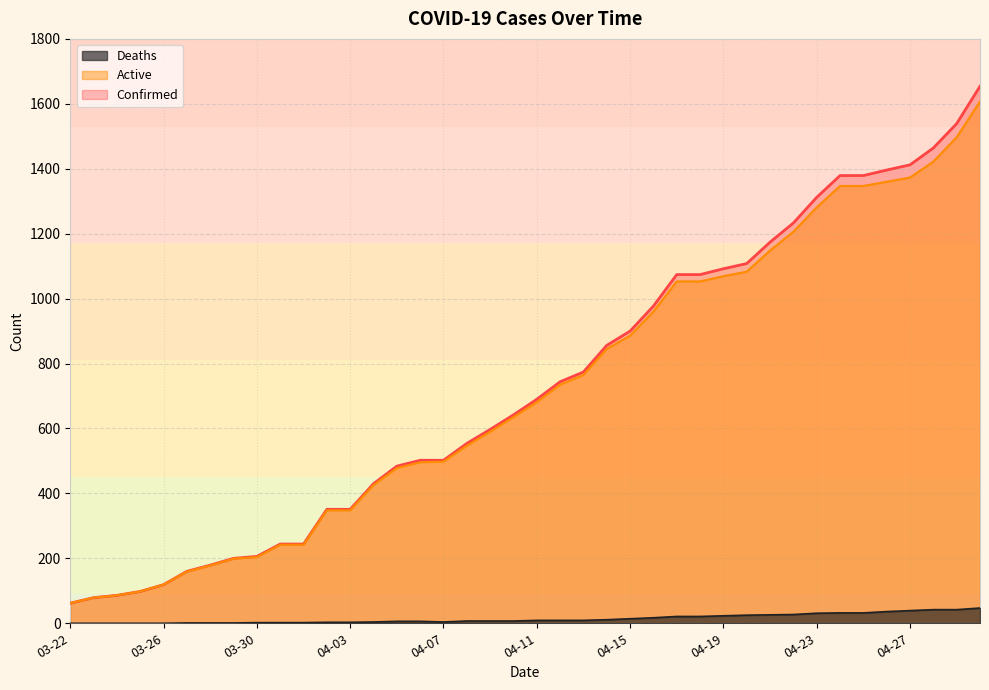

What position from the left is 04-04?

14